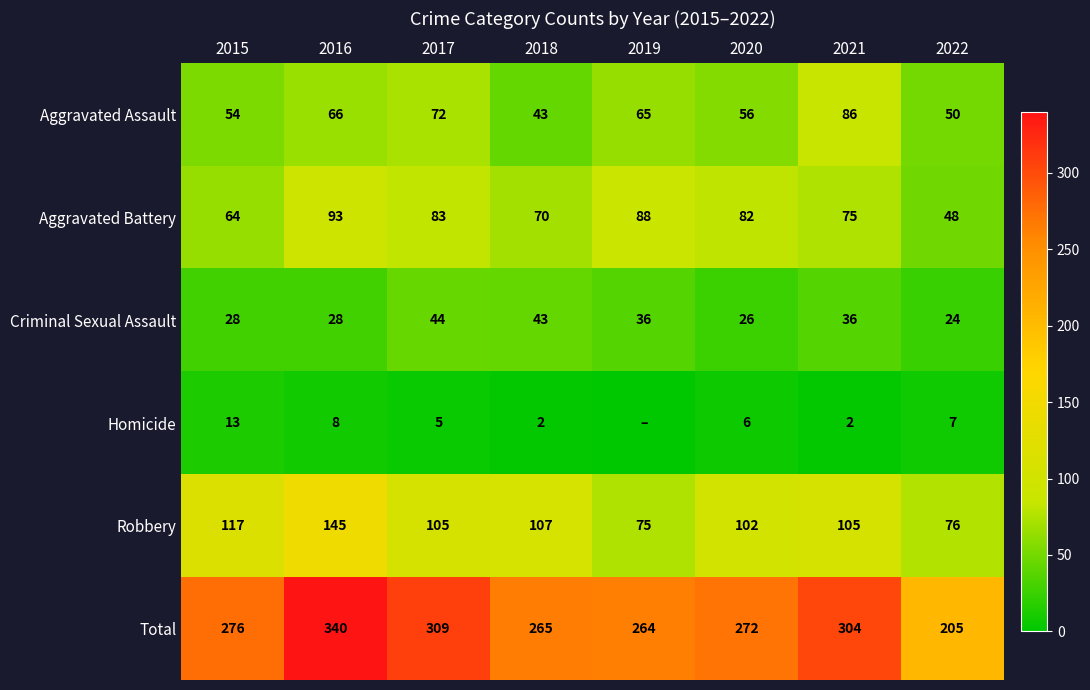

What is the difference between the second highest and minimum values in the Aggravated Battery series?

40